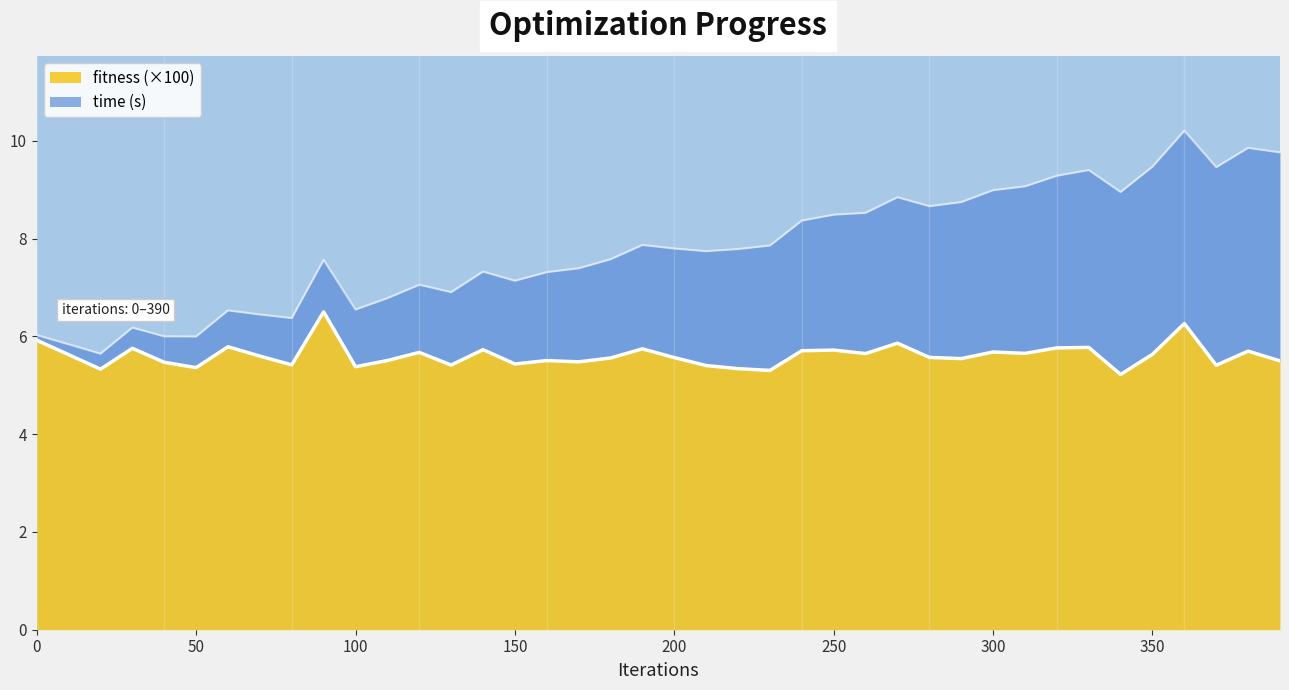

Between 180 and 250, which series saw the biggest shift?

time